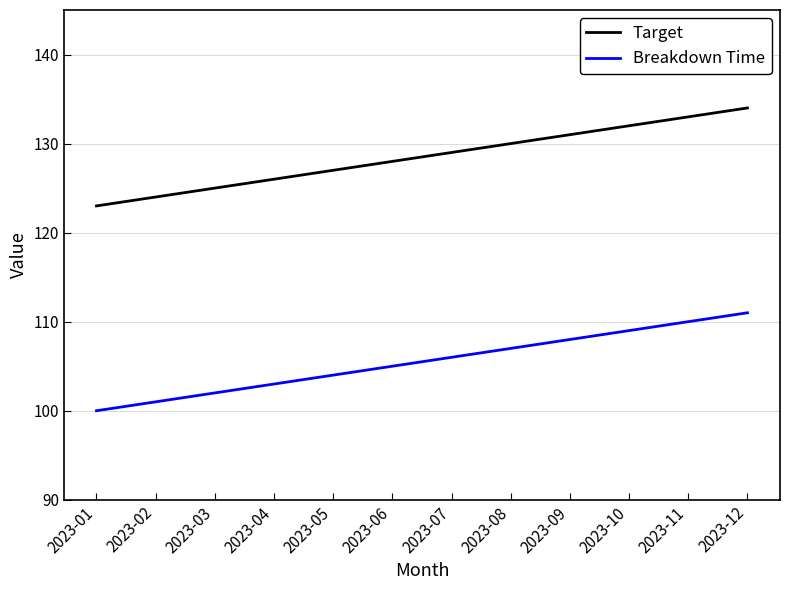

True or false: Breakdown Time has a value of 106 at 2023-07.

True